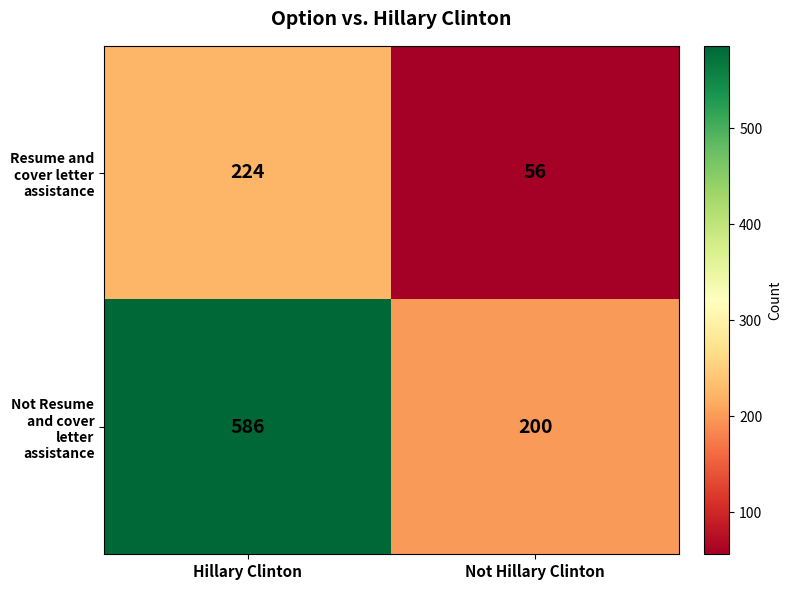

Reading right to left, what are all the values shown in this chart?

Resume and cover letter assistance: 56	224
Not Resume and cover letter assistance: 200	586